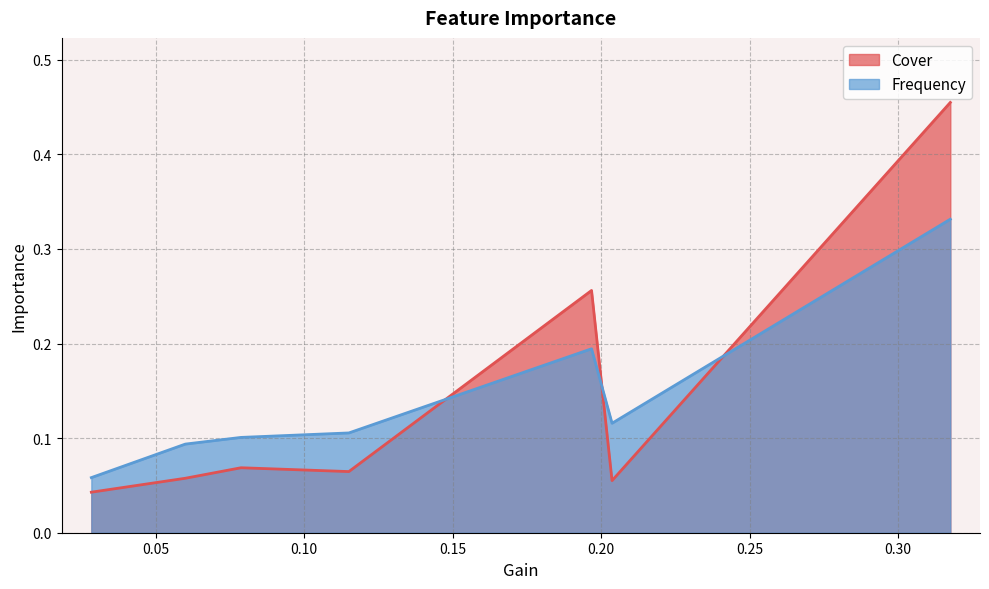

True or false: Frequency and Cover cross at least once.

True